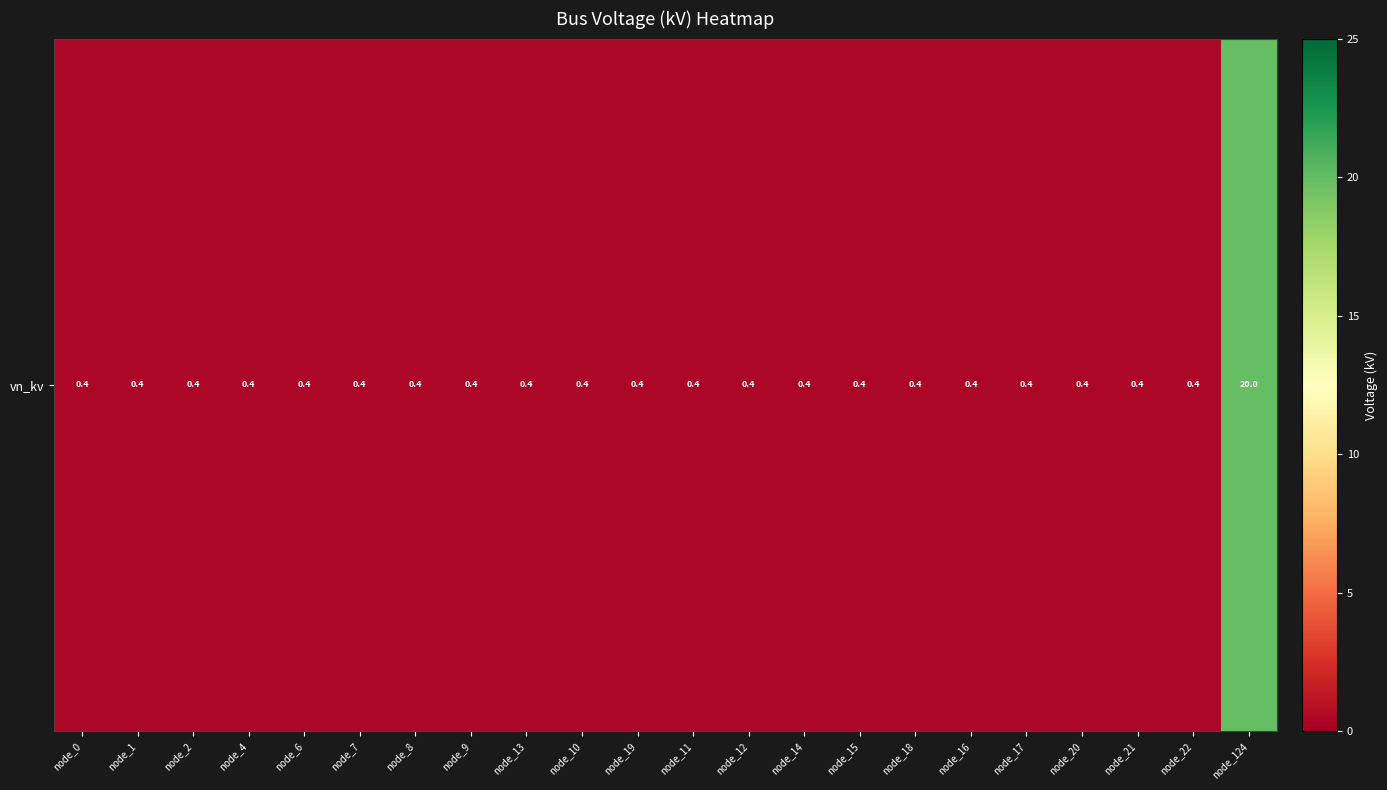

True or false: the data shows 0.4 at node_13.

True